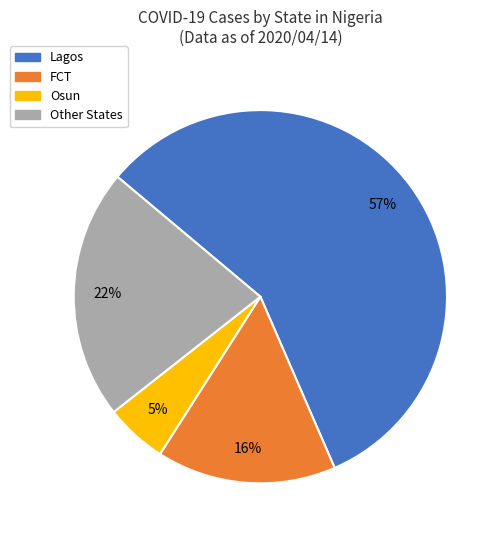

To the nearest percent, what is the average slice percentage?

25%